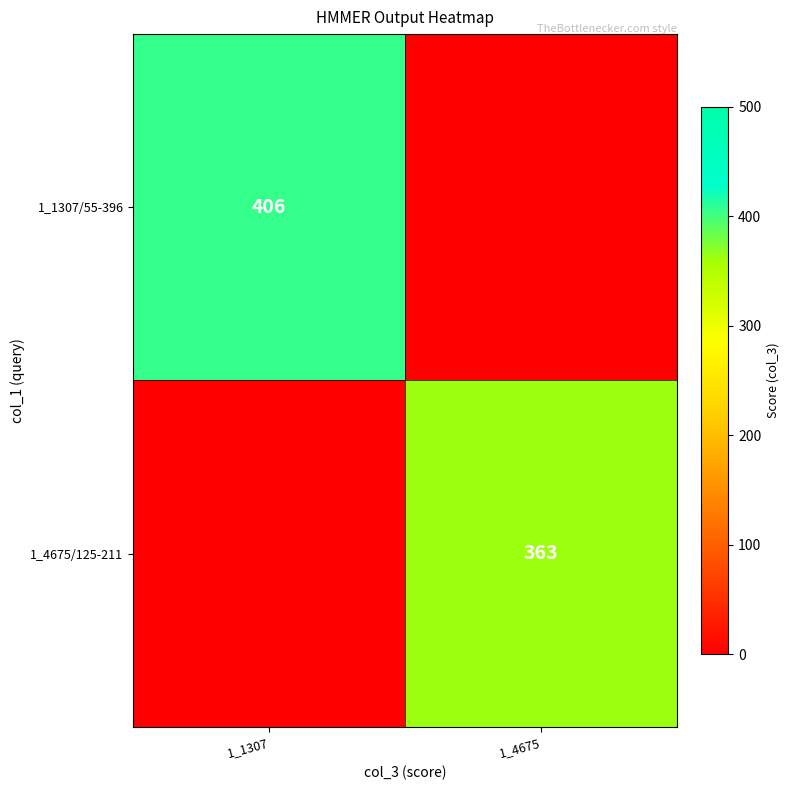

True or false: 1_1307/55-396 has a value of 406 at 1_1307.

True